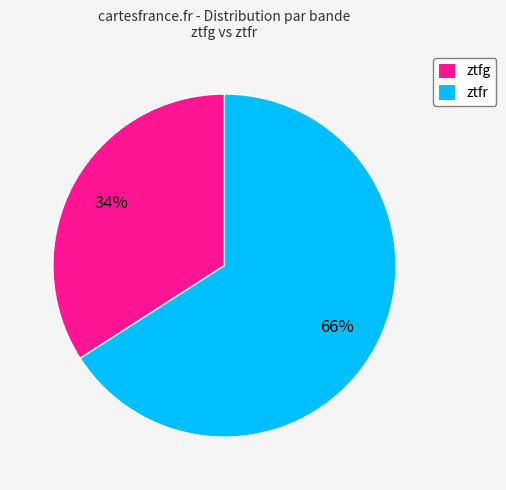

Rank the categories by value from highest to lowest.

ztfr, ztfg